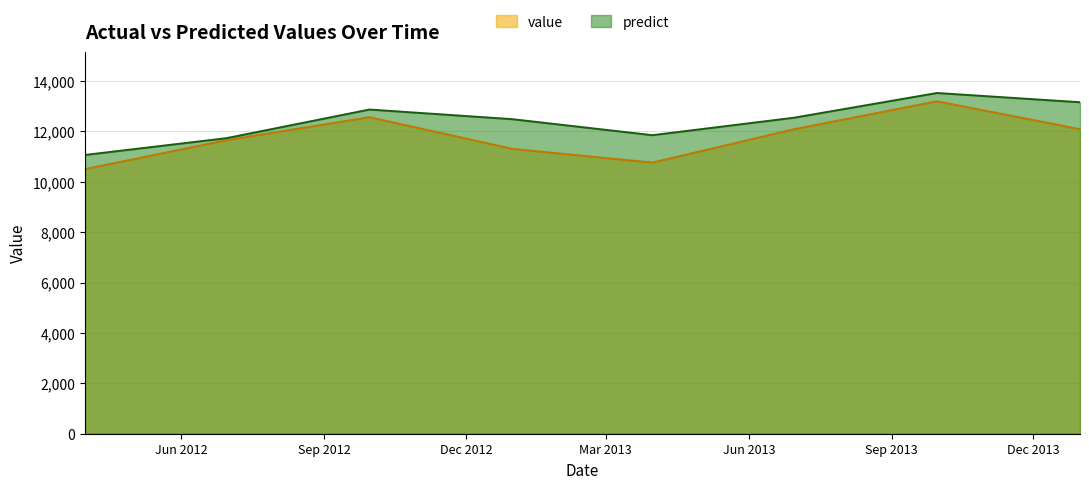

Where is predict nearest to the value 12294?

2012-12-31